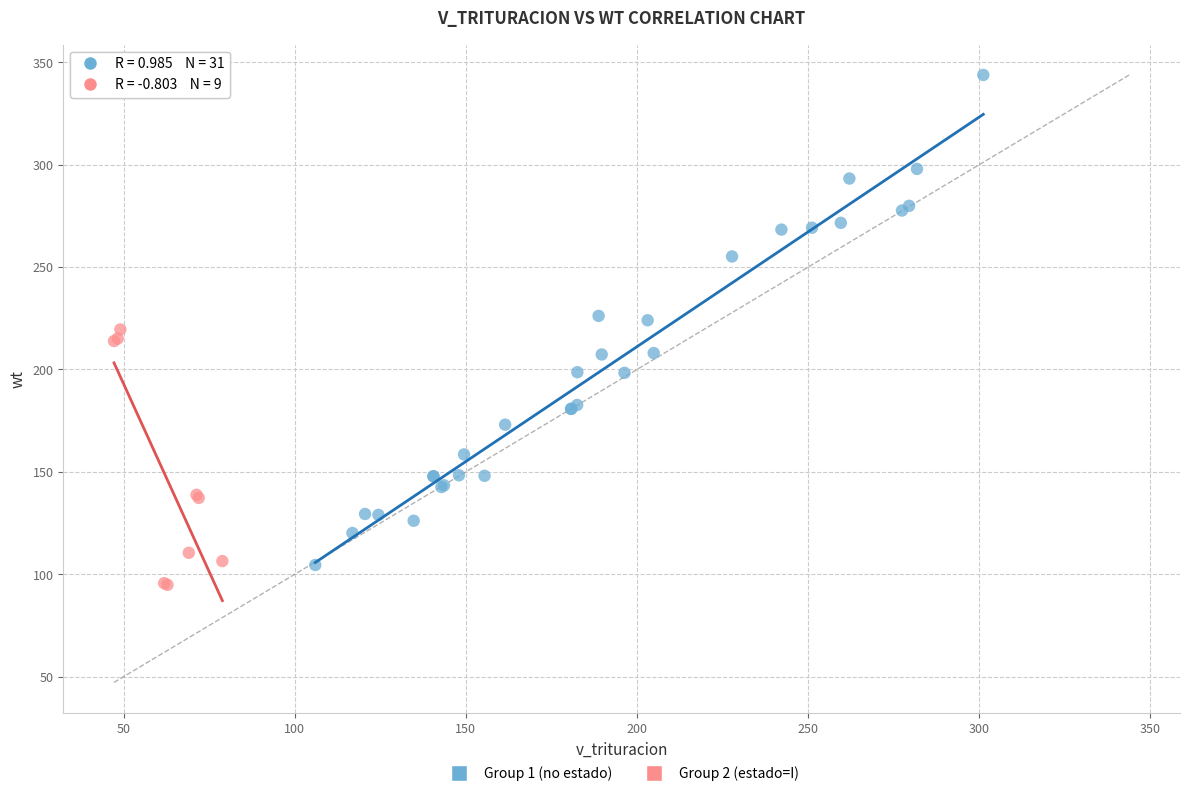

Which series contains the highest Y value?

Group 1 (no estado)